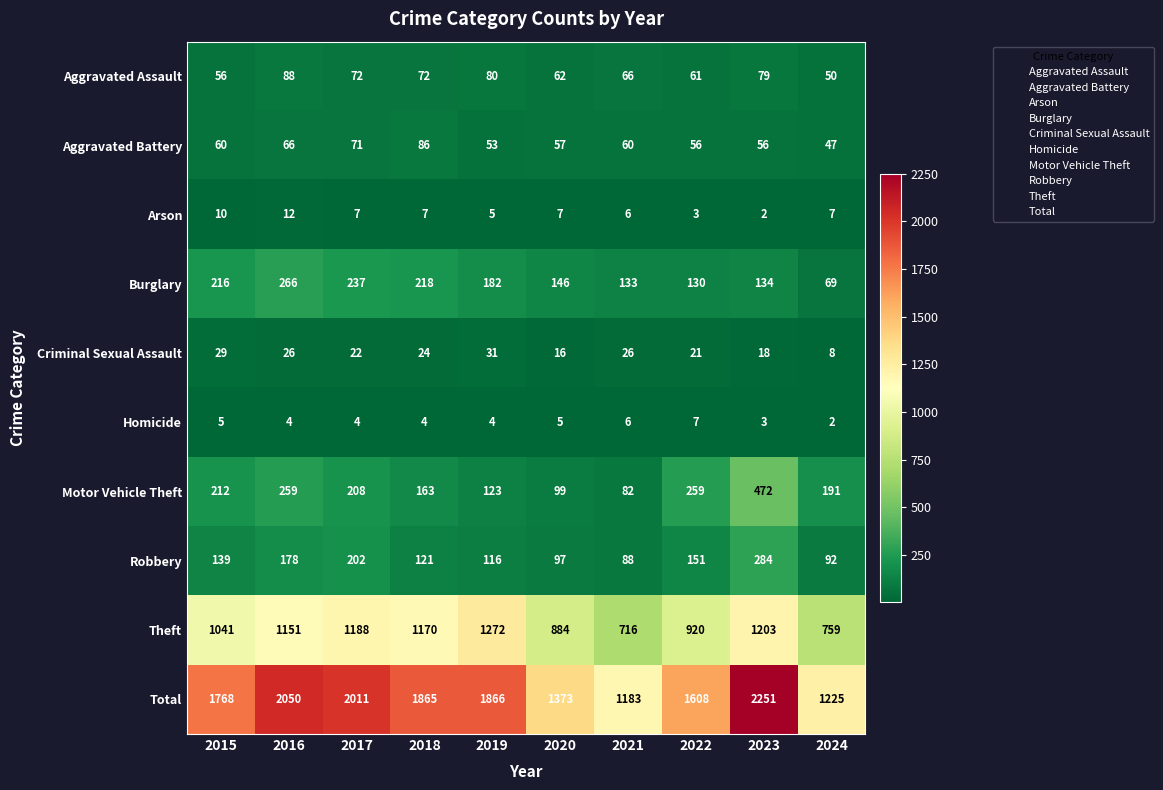

Which series changed the most between 2015 and 2016?

Total